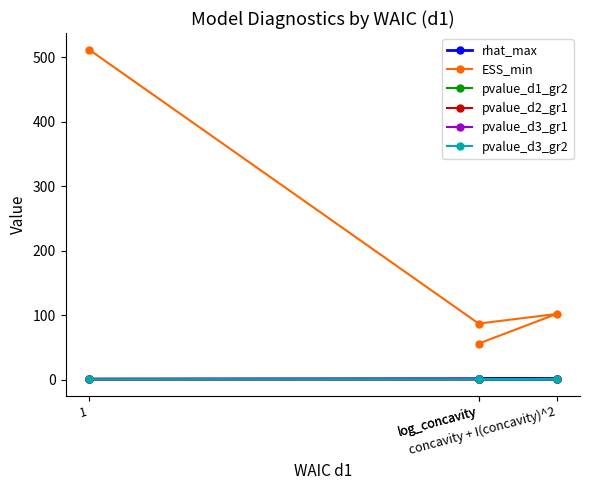

Which series has the largest total across all categories?

ESS_min